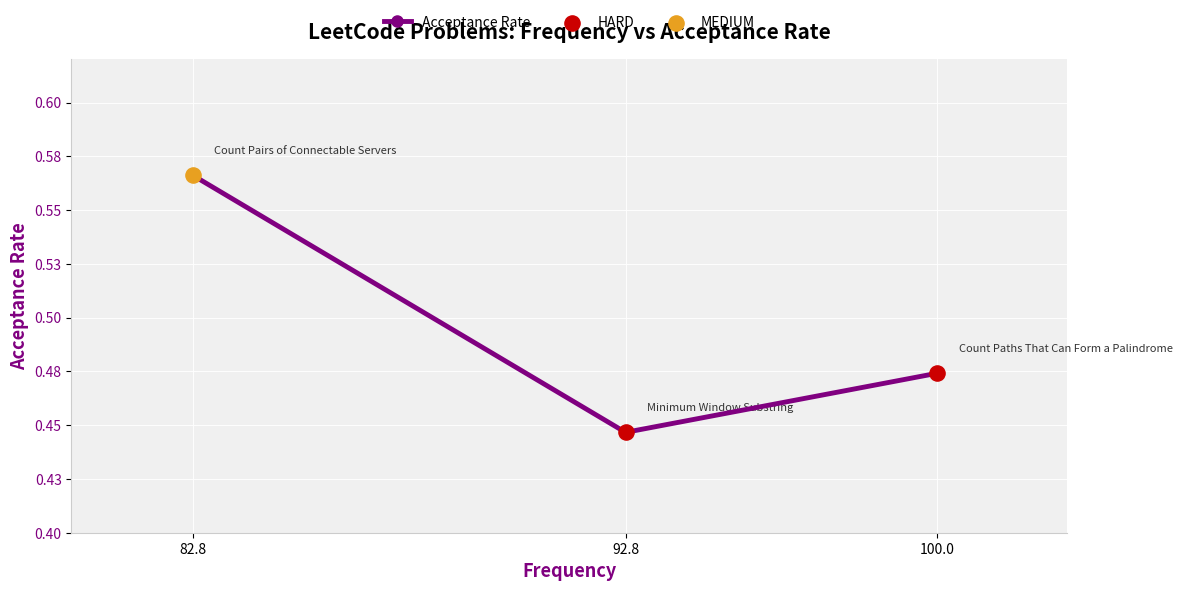

What is the change in value from 82.8 to 100.0?

-0.1